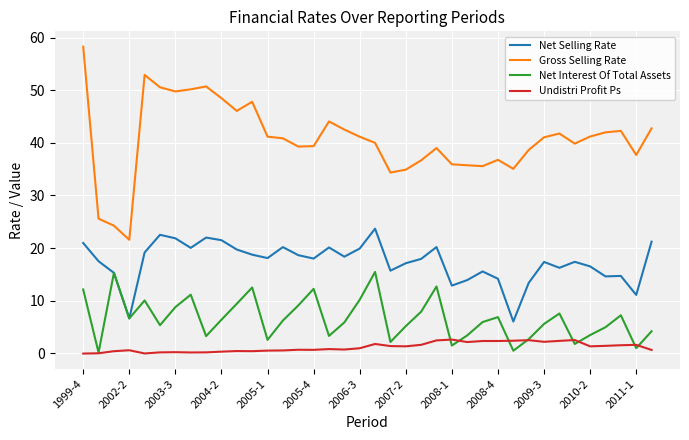

Which series has the largest total across all categories?

Gross Selling Rate